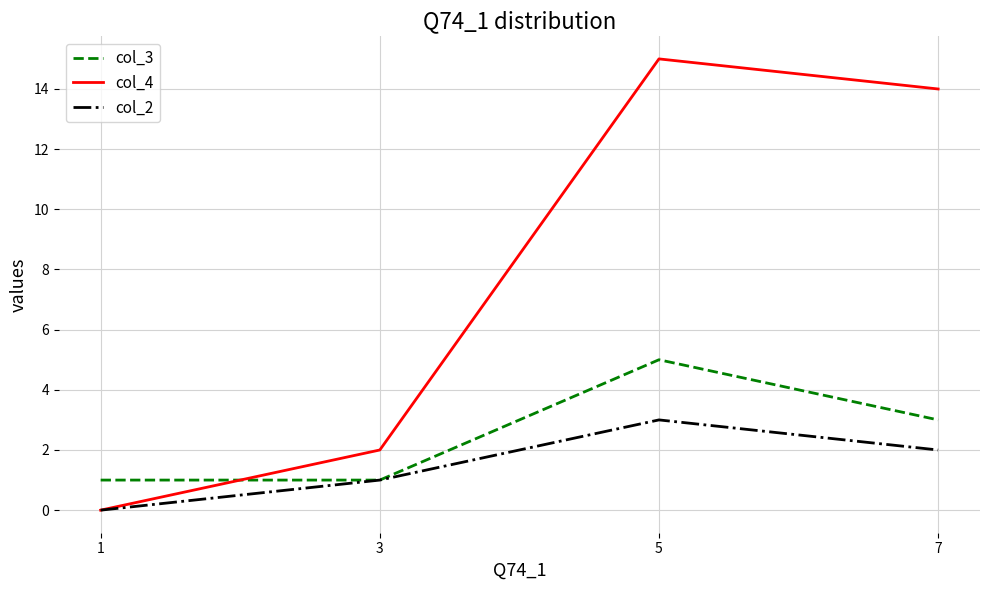

What is the sum of the col_4 values at 3 and 1?

2